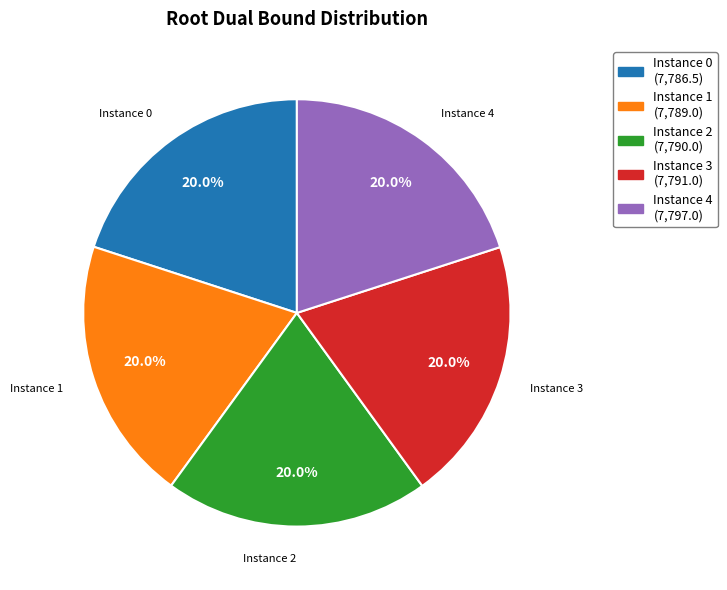

What is the ratio of the value at Instance 0 (7,786.5) to the value at Instance 3 (7,791.0)?

1.0